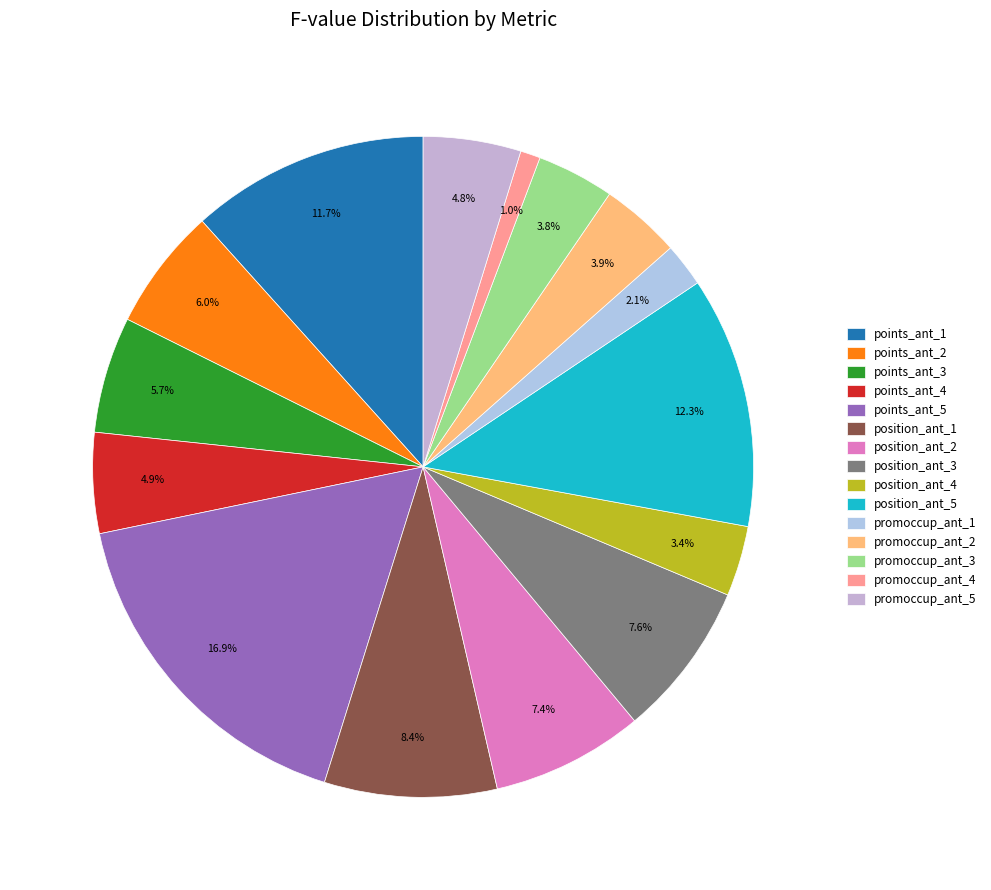

How many slices are in this pie chart?

15